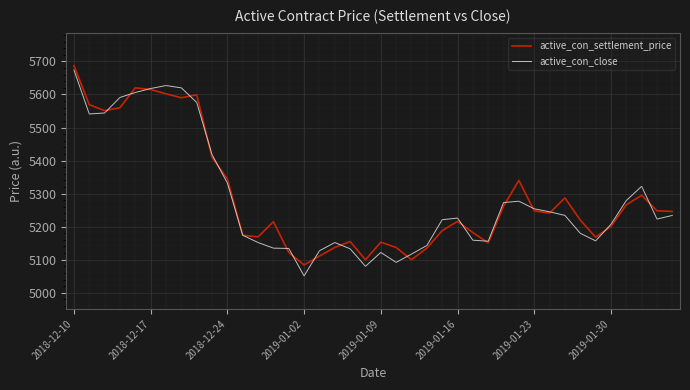

Does the chart display data point markers on the line(s)?

No